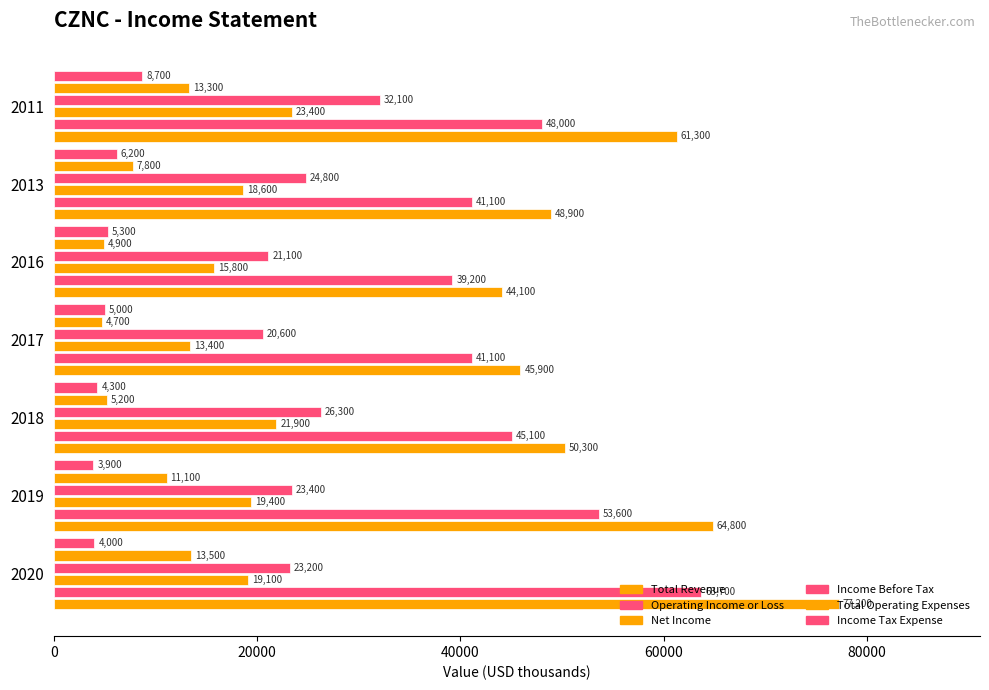

How many data points in Operating Income or Loss are less than 45100?

3